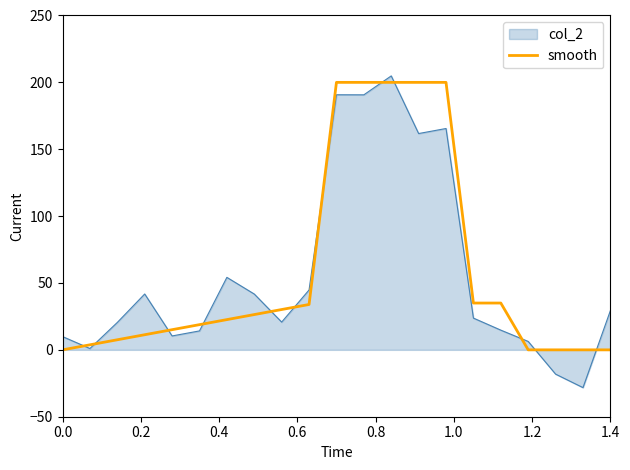

What is the lowest value of the col_2 series?

-28.2